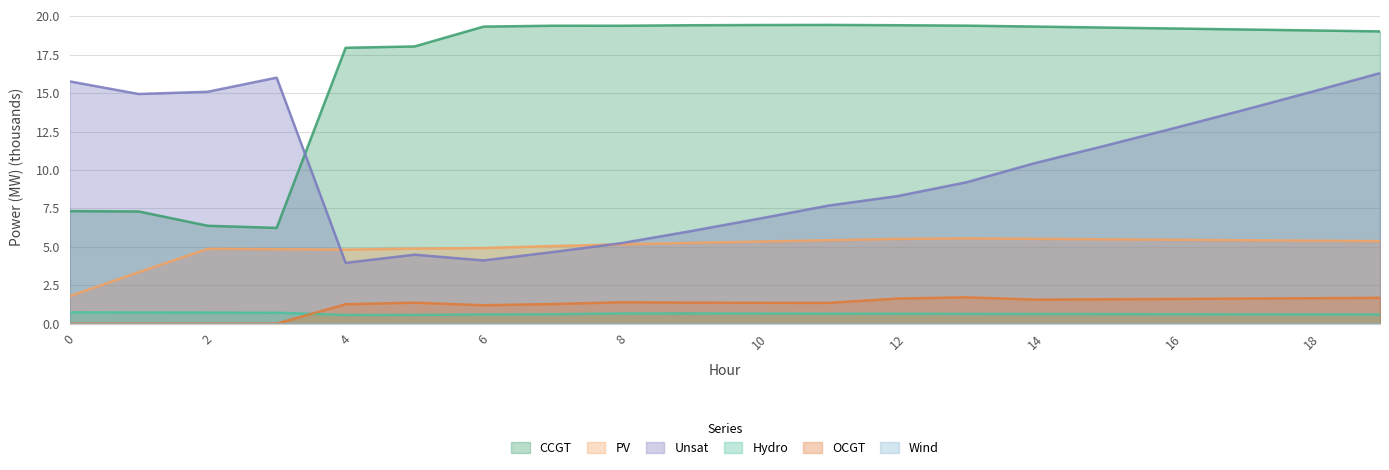

Where is Hydro nearest to the value 0?

4